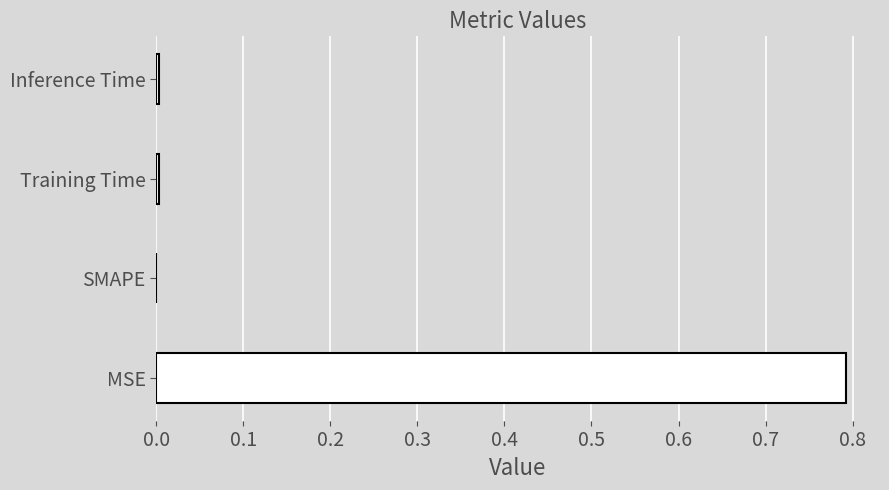

The chart shows a value of 1.3 at MSE. True or false?

False